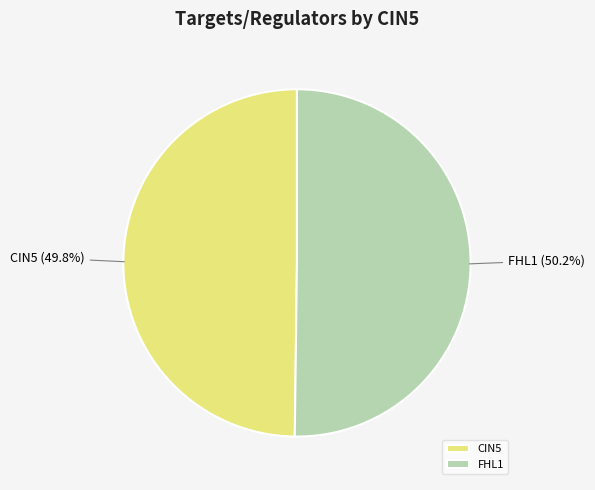

What portion of the pie excludes FHL1?

49.8%